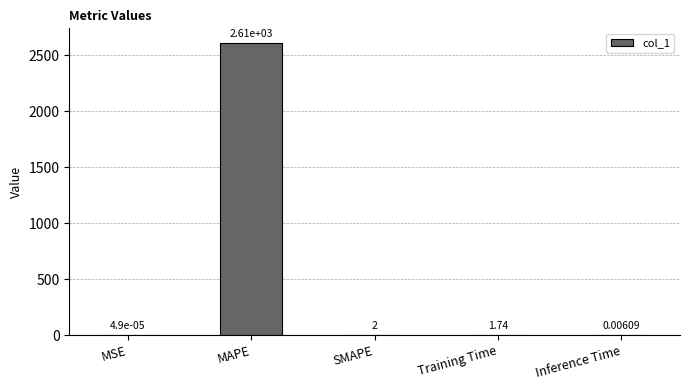

Is it true that the value at SMAPE is 2.0?

True